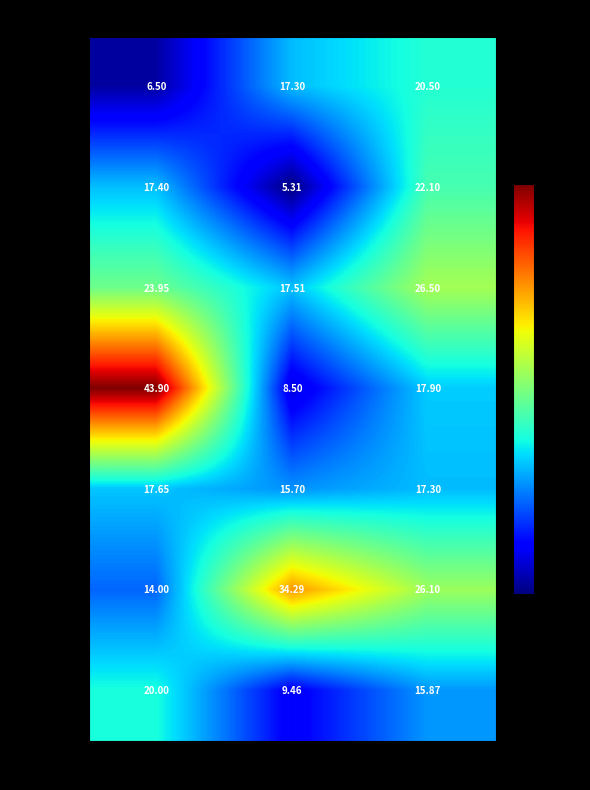

Rank the categories by Bahara-Pz value from lowest to highest.

Badhwan-Pz, Alowal-Pz, Baharam-Pz